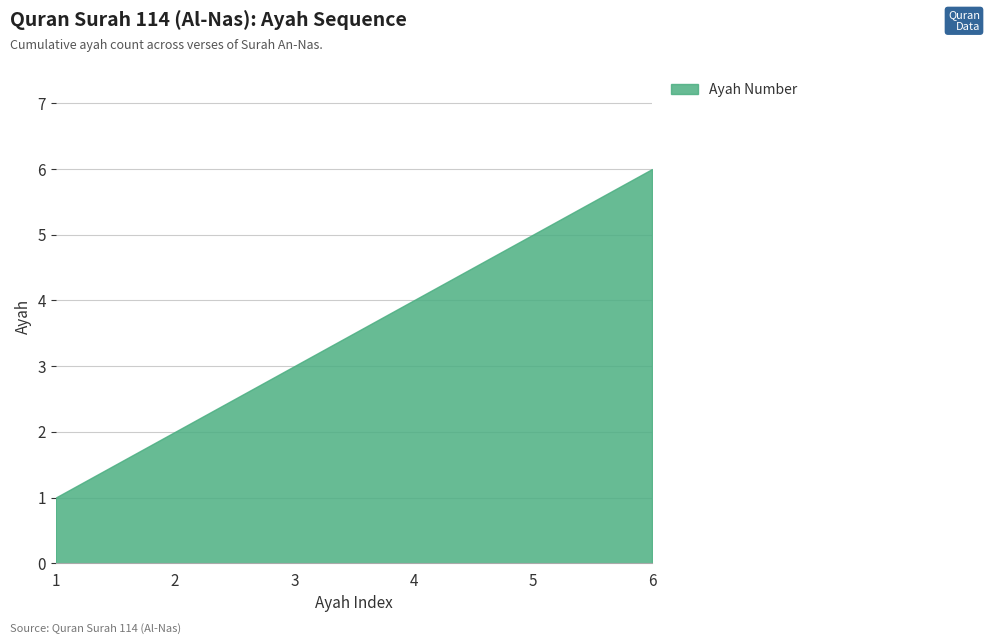

At which category does the chart reach its minimum across all series?

1